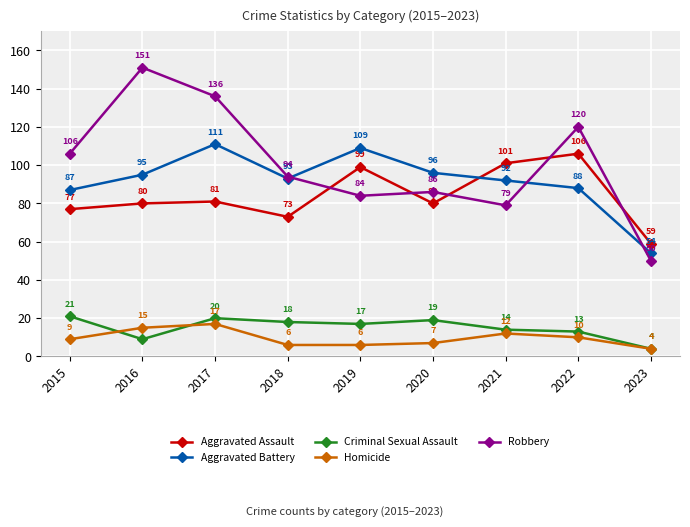

True or false: Criminal Sexual Assault and Robbery cross at least once.

False